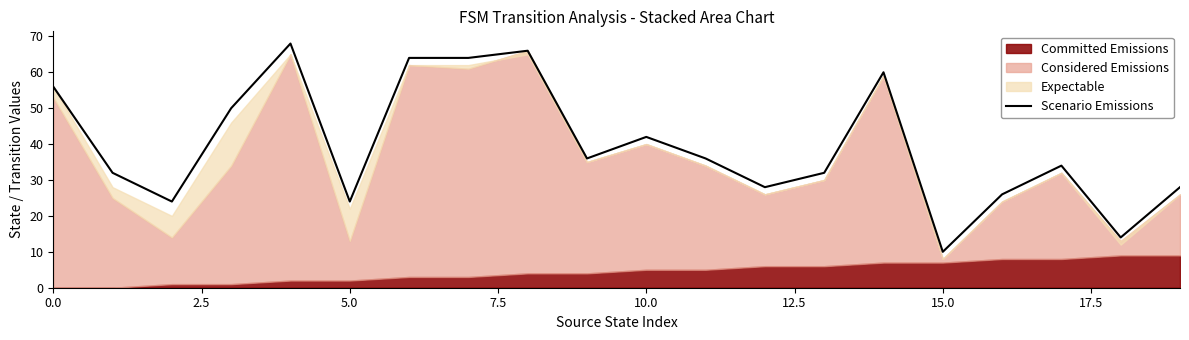

The Scenario Emissions series shows 60 at 10.0. True or false?

False